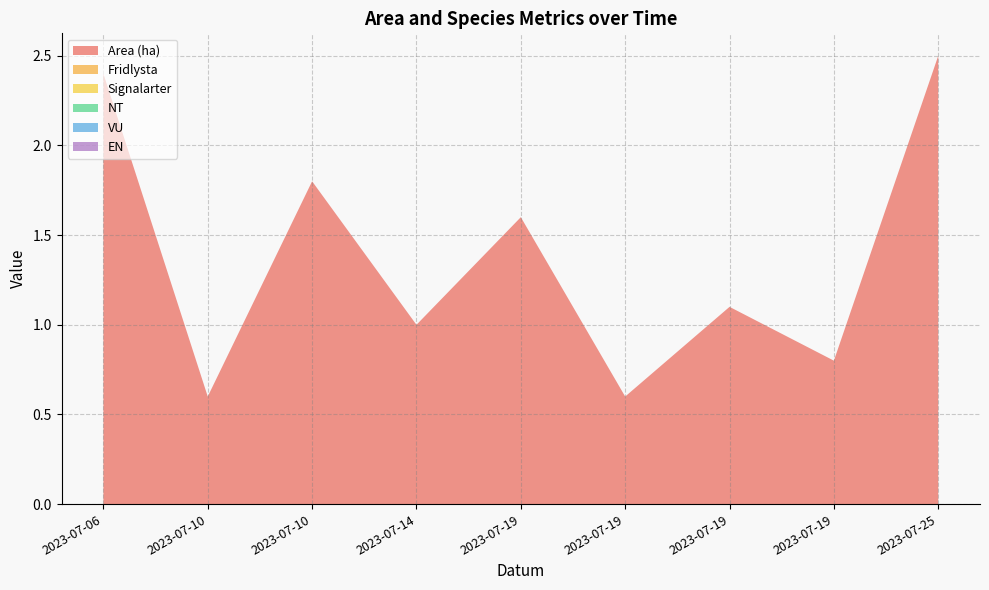

Reading left to right, list all the values displayed in this chart.

Area (ha): 2.4	0.6	1.8	1.0	1.6	0.6	1.1	0.8	2.5
Fridlysta: 0.0	0.0	0.0	0.0	0.0	0.0	0.0	0.0	0.0
Signalarter: 0.0	0.0	0.0	0.0	0.0	0.0	0.0	0.0	0.0
NT: 0.0	0.0	0.0	0.0	0.0	0.0	0.0	0.0	0.0
VU: 0.0	0.0	0.0	0.0	0.0	0.0	0.0	0.0	0.0
EN: 0.0	0.0	0.0	0.0	0.0	0.0	0.0	0.0	0.0